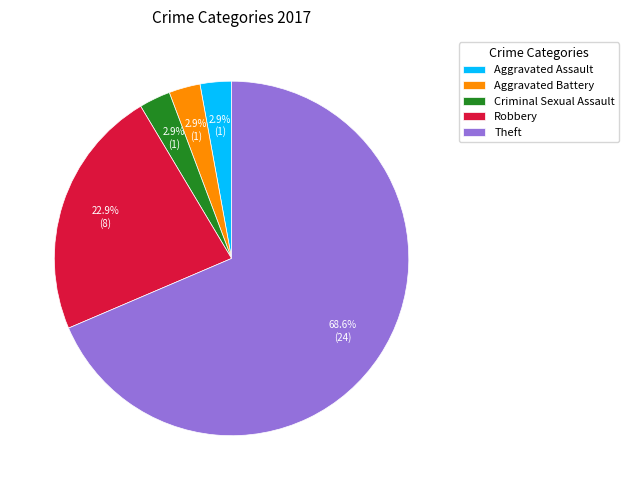

What percentage is the Robbery slice, to the nearest percent?

23%